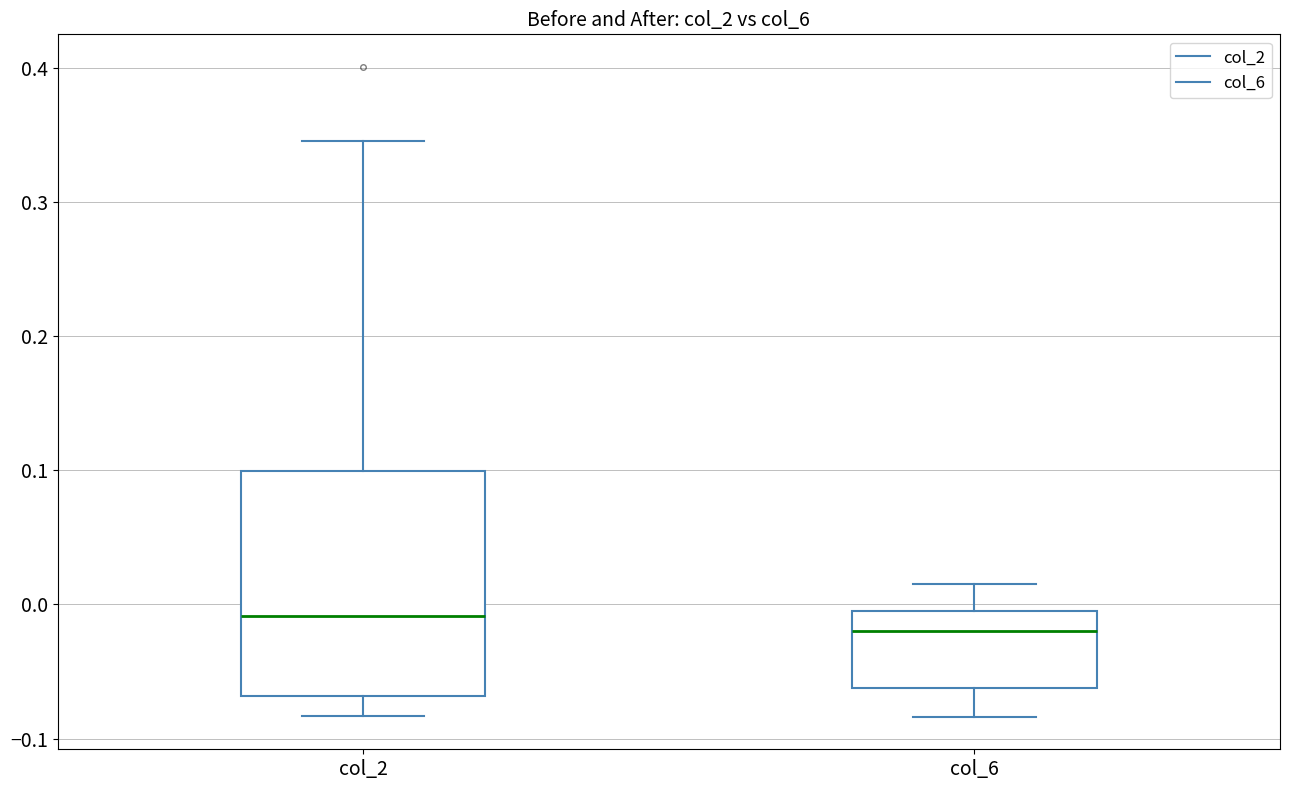

Reading left to right, transcribe this box plot: for each box, give where its median line is, the range the box spans, and where its two whiskers end, as read against the y-axis. The values are not printed on the chart, so give them approximately, as read against the axis.

col_2: median -0.01, box -0.07 to 0.10, whiskers -0.08 to 0.35
col_6: median -0.02, box -0.06 to 0.00, whiskers -0.08 to 0.02